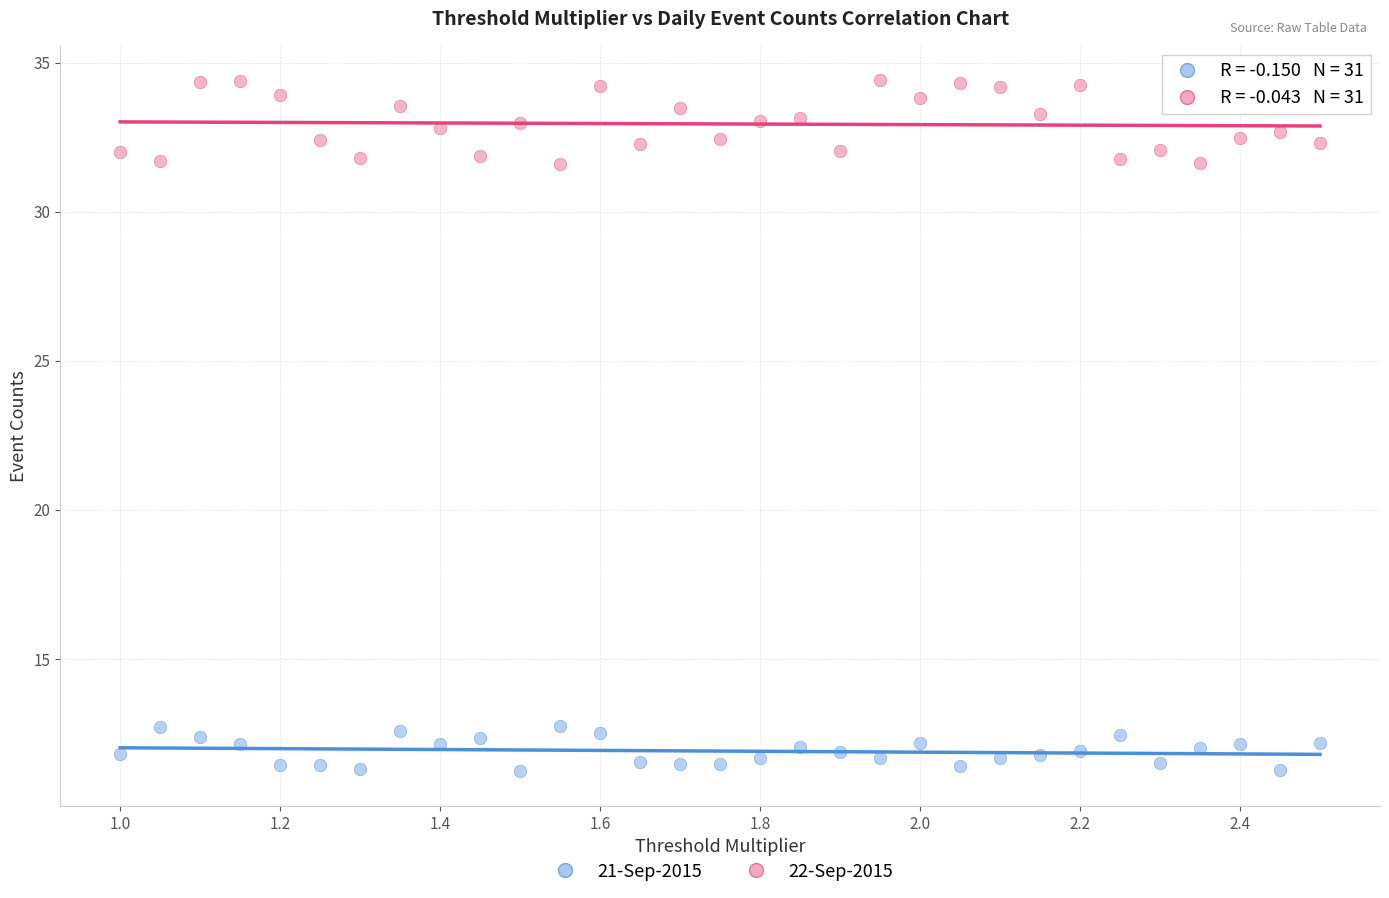

Across all data points, what is the range of Y values (max minus min)?

23.2